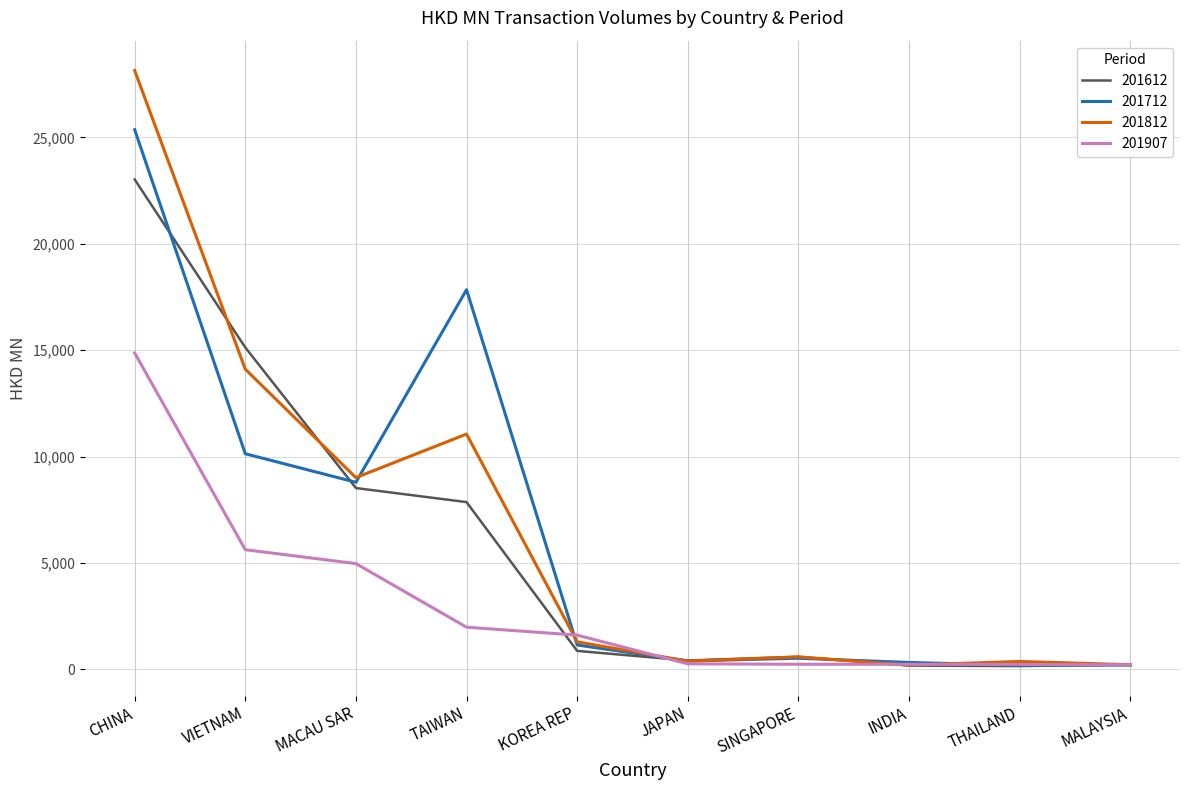

Which series has the widest spread of values?

201812